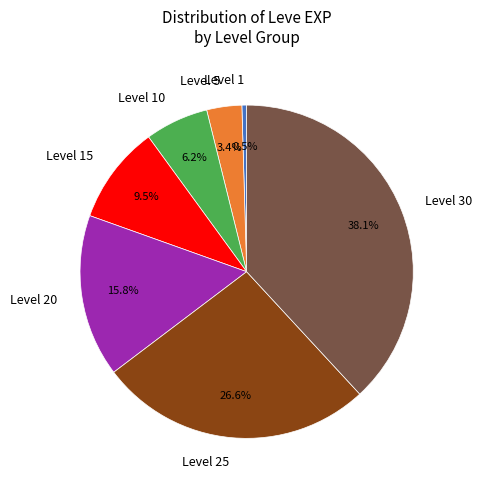

What is the smallest slice in the pie chart?

Level 1